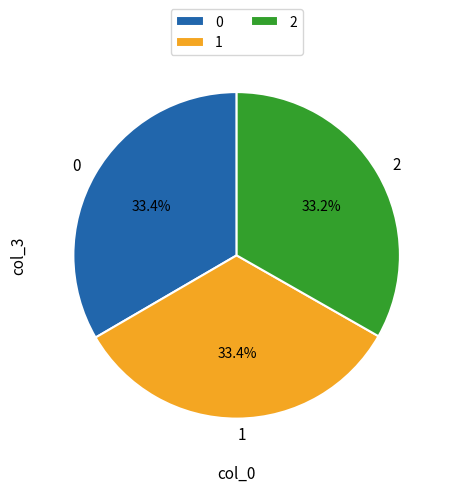

The 1 slice represents 20% of the pie. True or false?

False